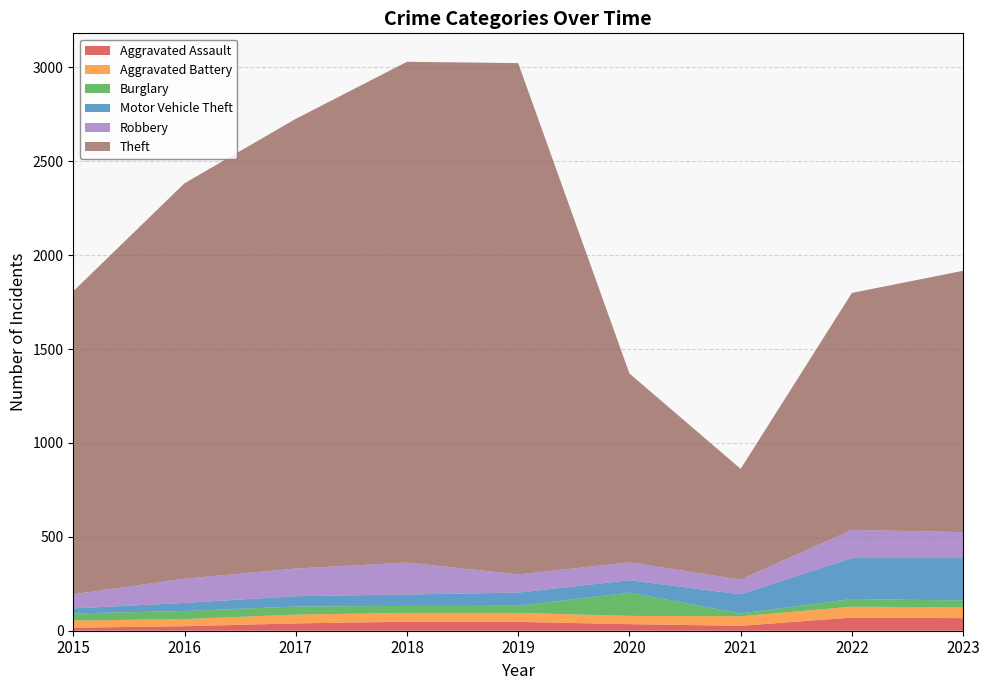

Reading left to right, list all the values displayed in this chart.

Aggravated Assault: 16	24	39	48	47	35	26	70	67
Aggravated Battery: 38	38	47	47	48	44	51	58	57
Burglary: 38	43	43	37	38	124	15	41	37
Motor Vehicle Theft: 27	43	55	61	70	66	102	218	226
Robbery: 75	129	147	170	97	95	78	150	138
Theft: 1614	2106	2395	2667	2723	1006	590	1262	1392